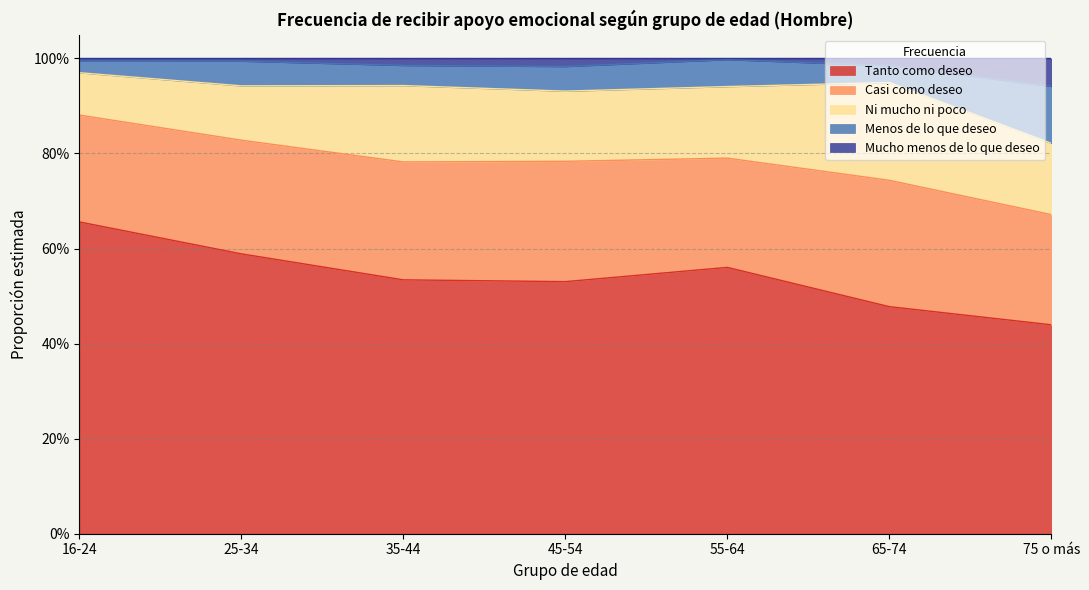

Rank the categories by Casi como deseo value from highest to lowest.

65-74, 45-54, 35-44, 25-34, 75 o más, 55-64, 16-24